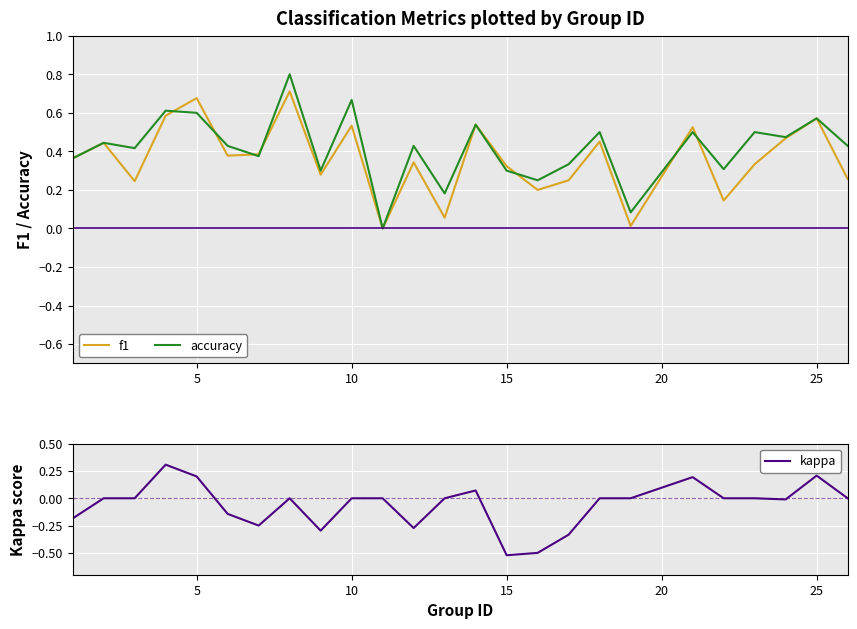

The kappa series shows 0.2 at 25. True or false?

True